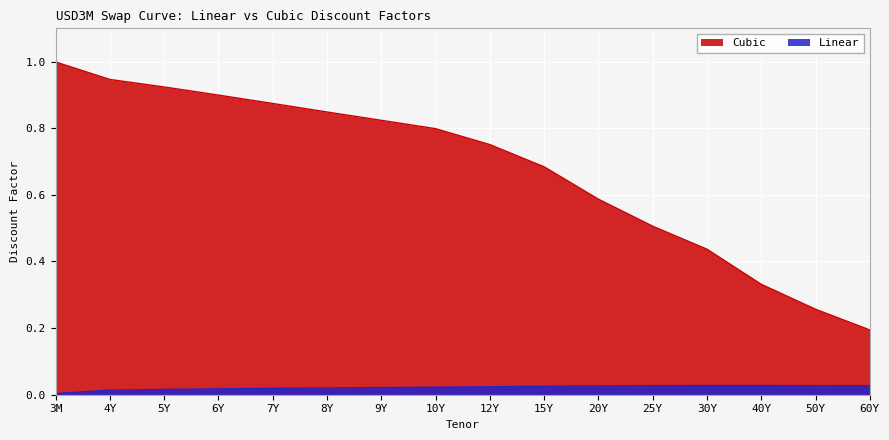

Where is Cubic nearest to the value 0?

60Y